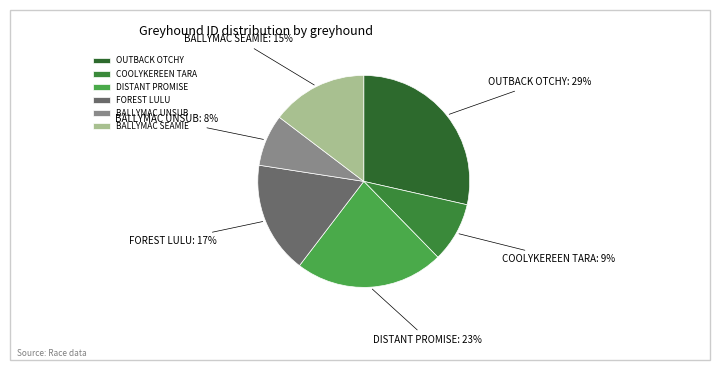

Which category has the smallest portion of the pie?

BALLYMAC UNSUB